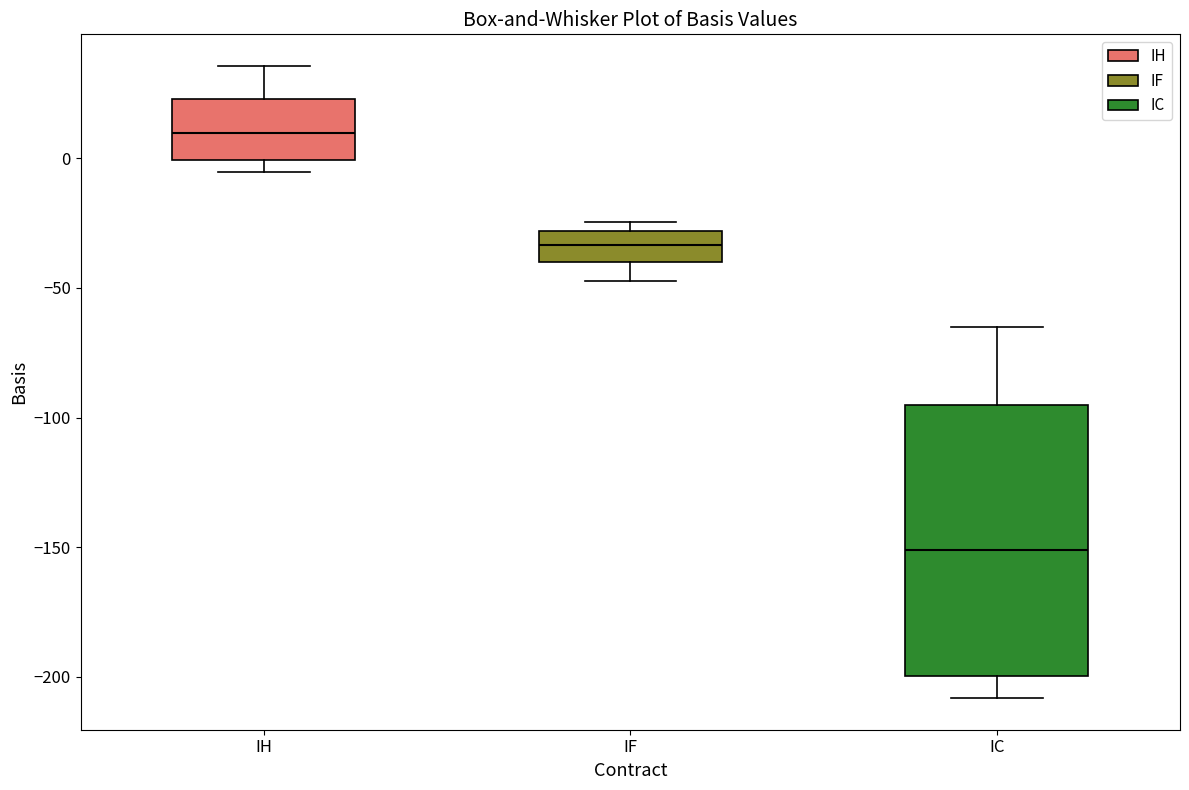

Where does the lower whisker of the box for IC end on the y-axis? The values are not printed on the chart, so give them approximately, as read against the axis.

-210